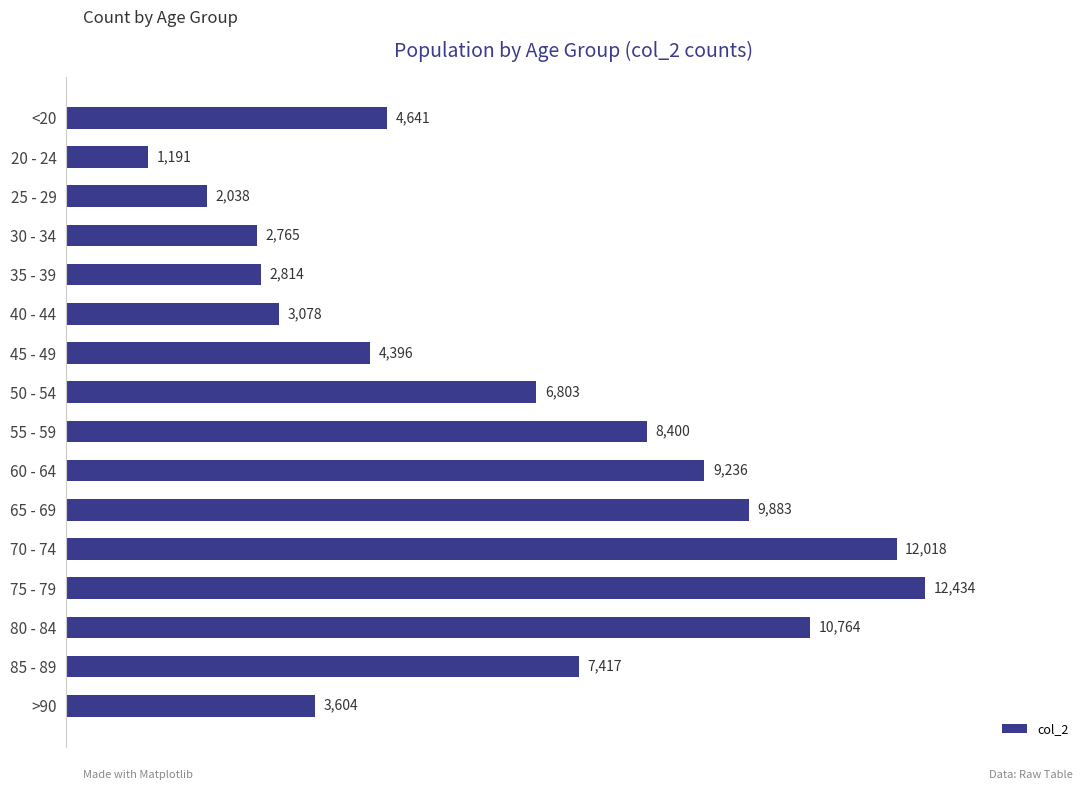

What is the change in value from 45 - 49 to 70 - 74?

+7622